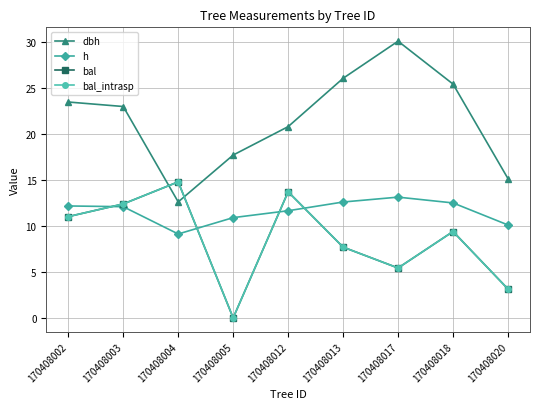

At which category does h reach its first local peak?

170408017